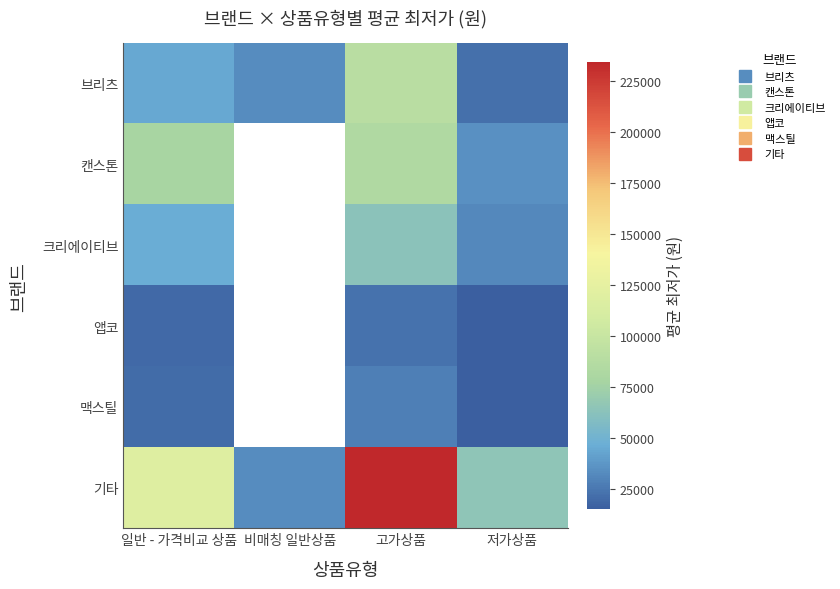

The value of 캔스톤 at 고가상품 is 112253.6. True or false?

False